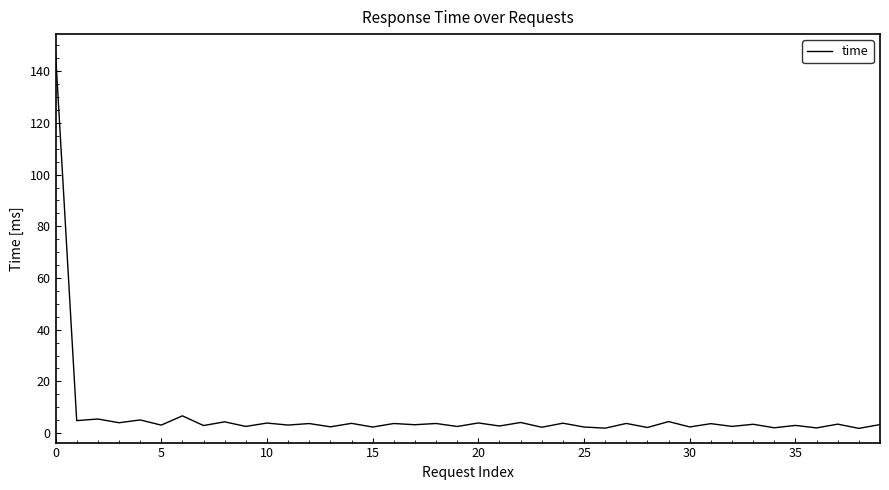

What is the maximum value shown in the chart?

147.0